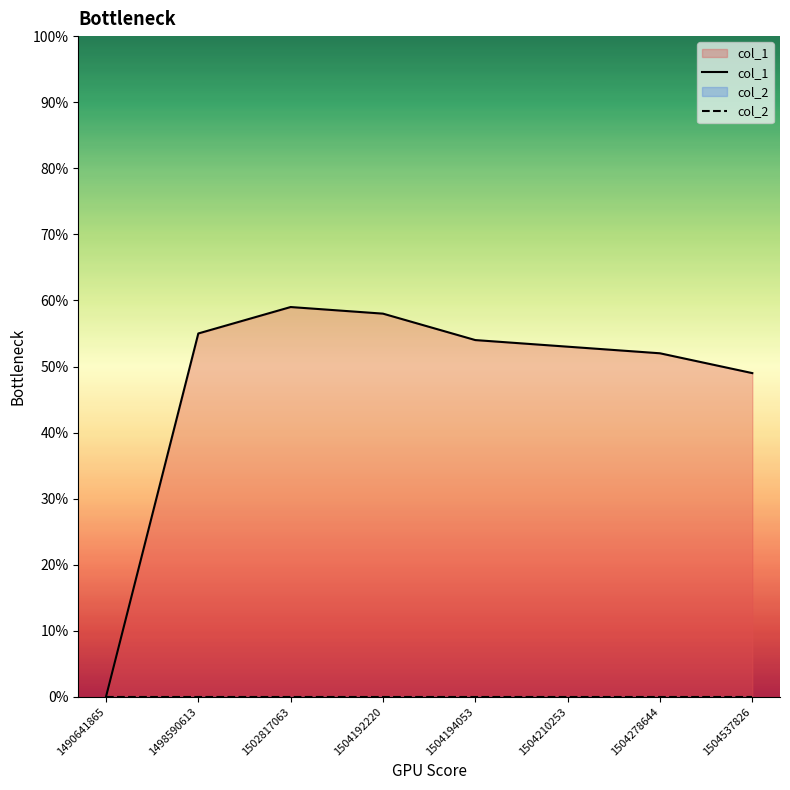

What is the difference between the maximum and minimum values in the col_1 series?

59